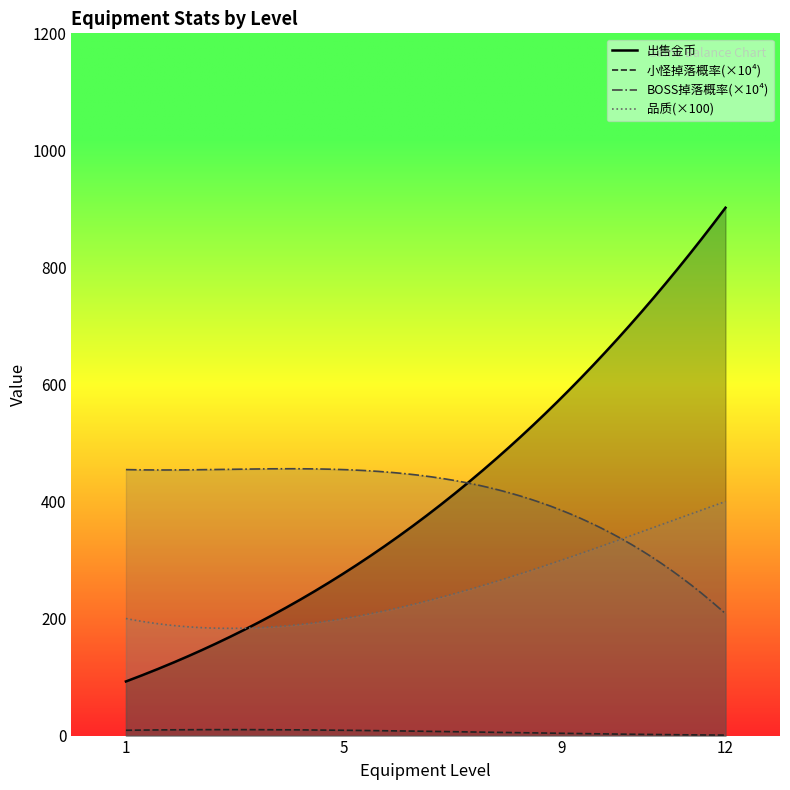

Which series has the largest range (max minus min)?

出售金币